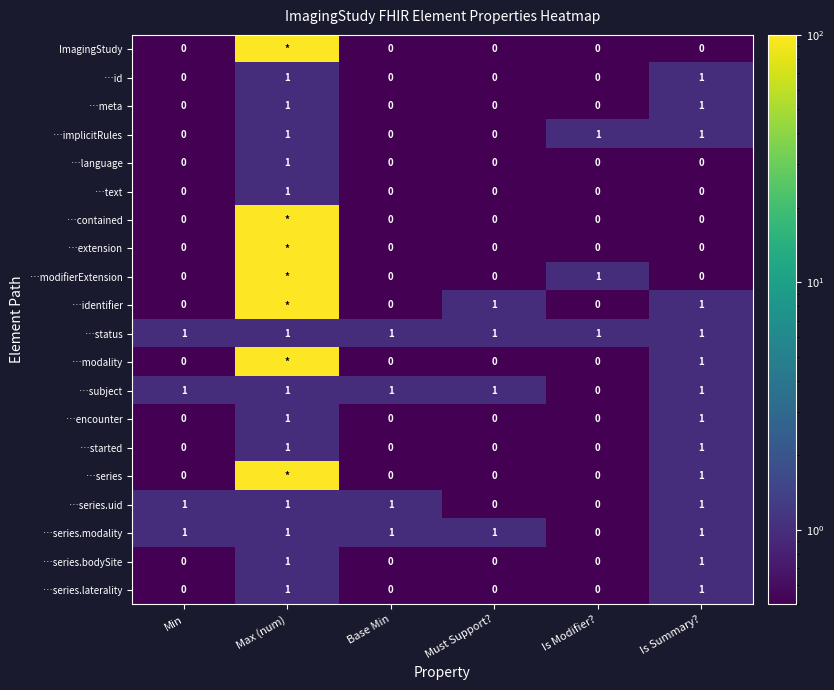

True or false: …series.modality has a value of 1 at Base Min.

True